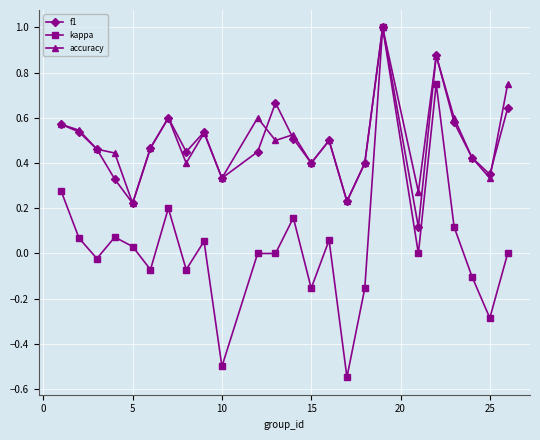

Which series has the largest range (max minus min)?

kappa